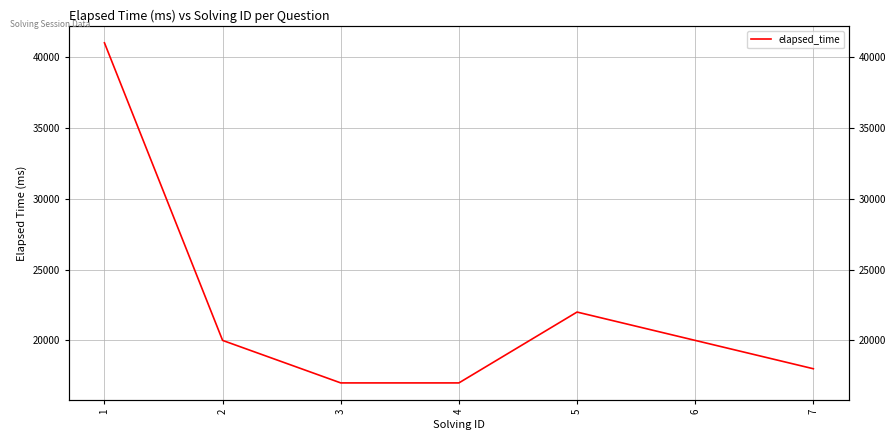

Does the chart display data point markers on the line(s)?

No